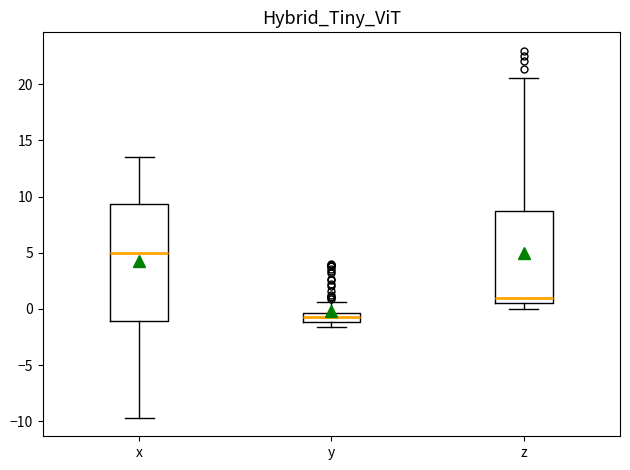

Where is the upper edge of the box for y on the y-axis? The values are not printed on the chart, so give them approximately, as read against the axis.

-0.5